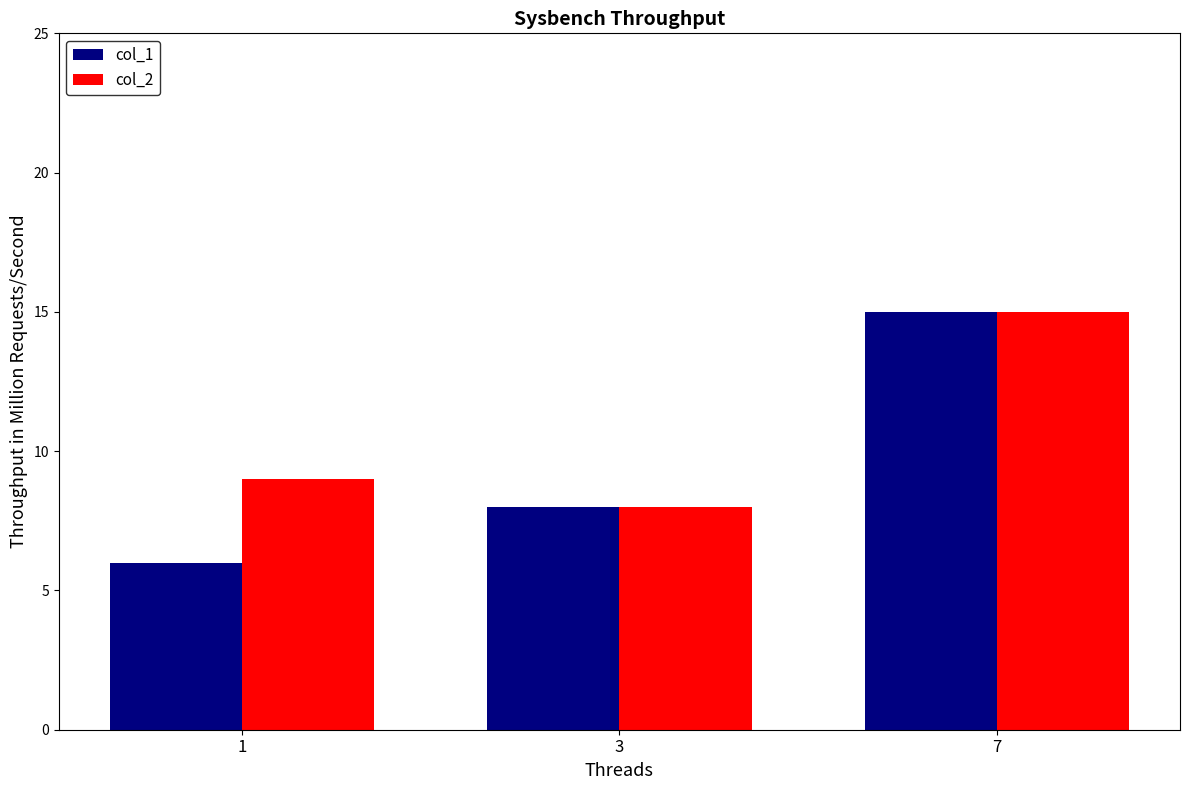

Where is col_2 nearest to the value 11?

1